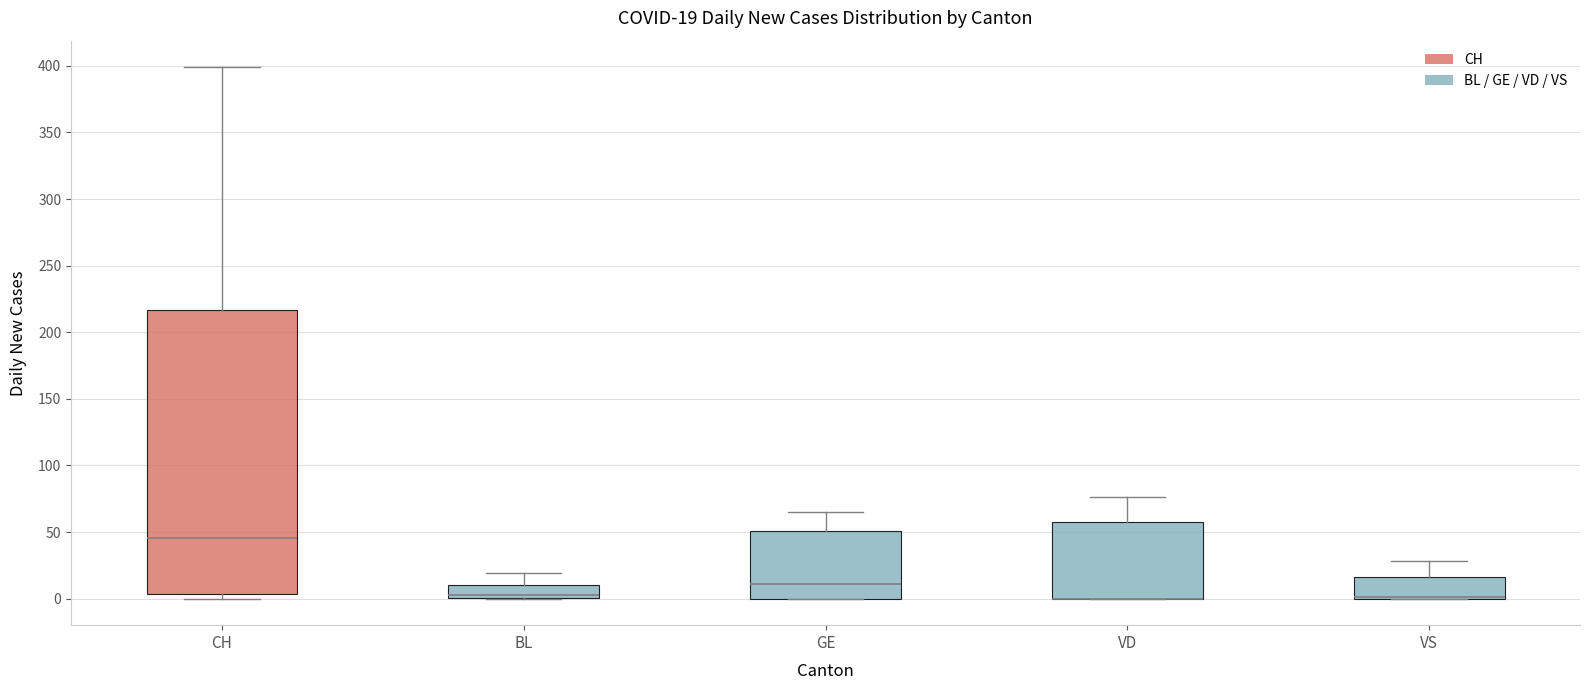

Which box is the tallest, from its lower edge to its upper edge?

CH